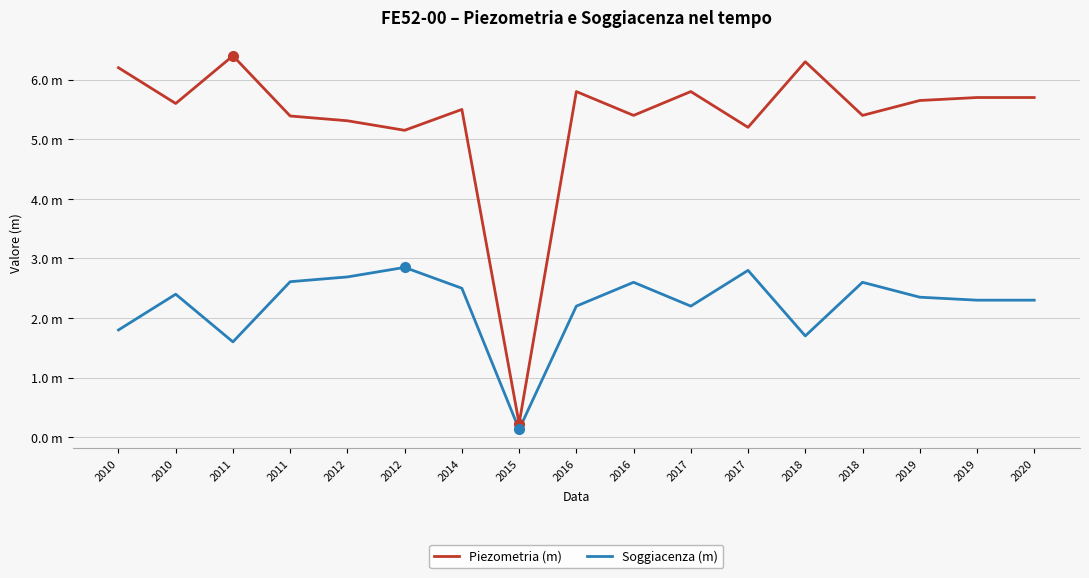

True or false: Soggiacenza (m) and Piezometria (m) cross at least once.

False